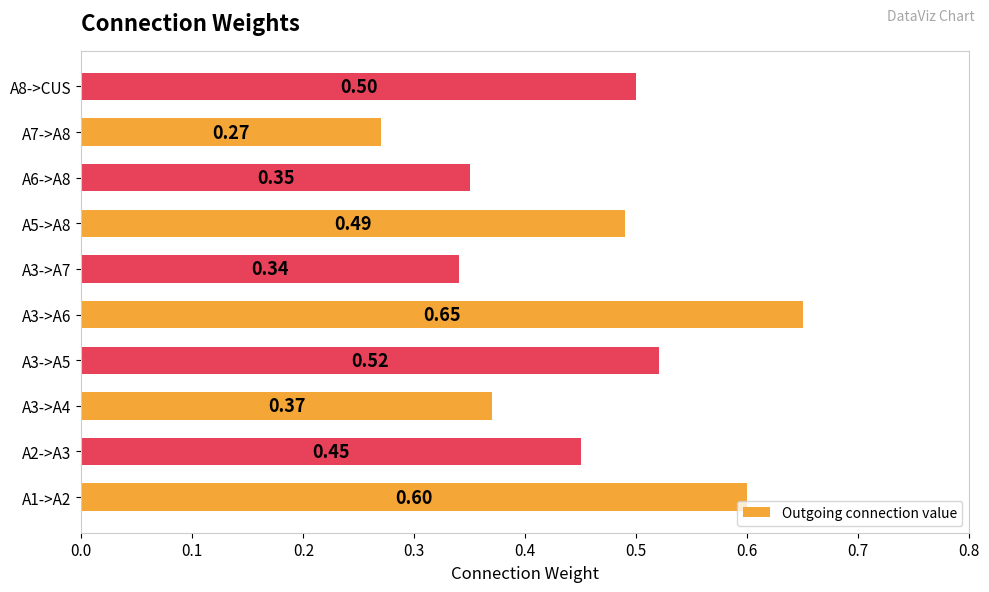

Which has a higher value, A3->A7 or A8->CUS?

A8->CUS